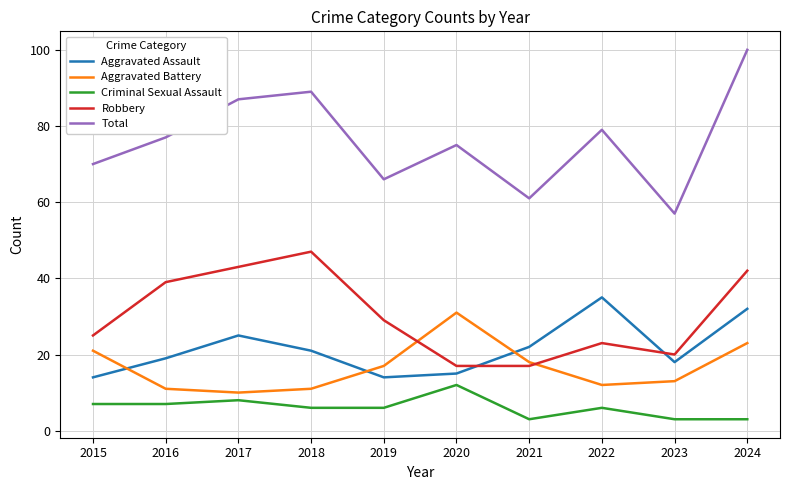

What value does the Robbery series have at 2017?

43